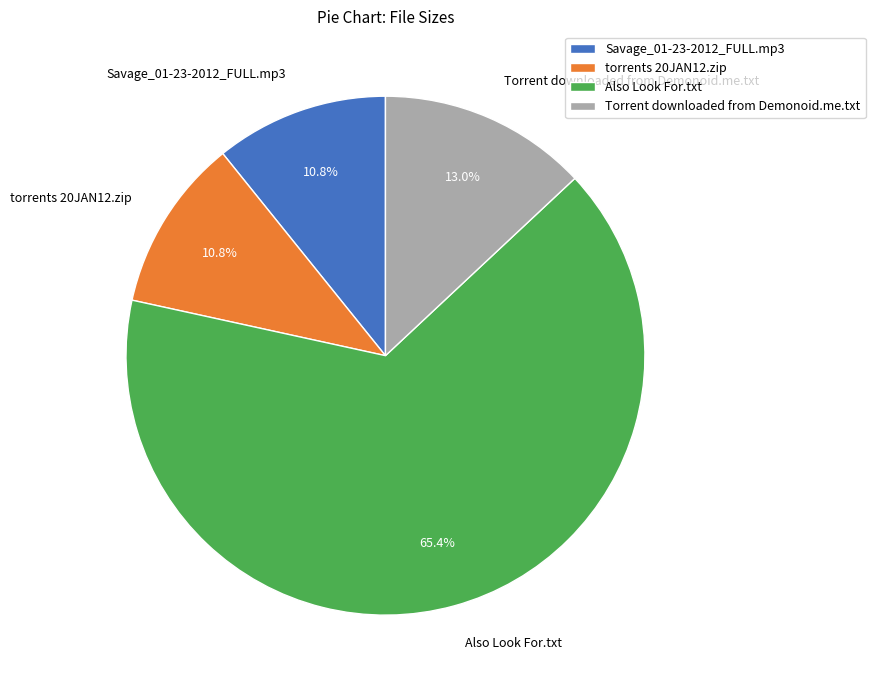

How many segments does this pie chart have?

4